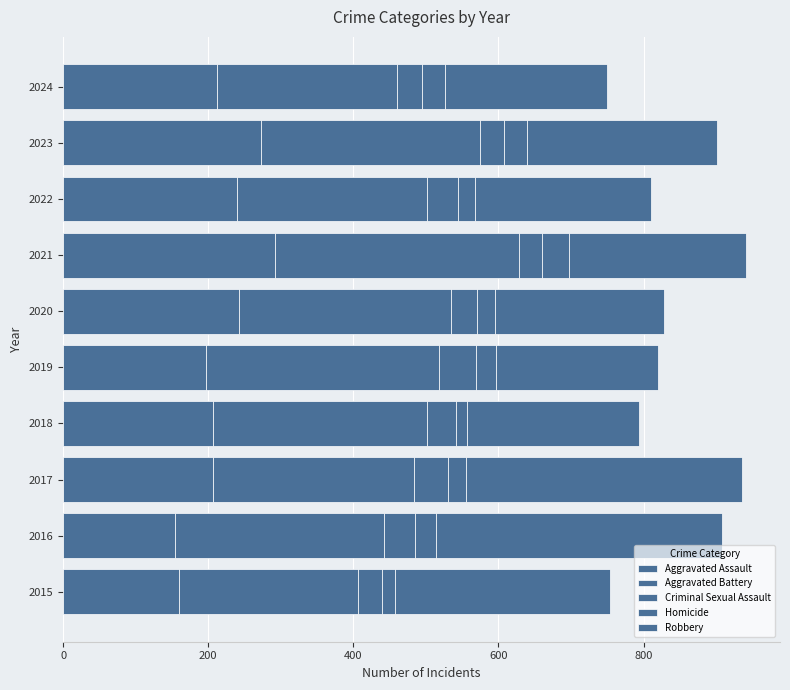

Count the number of data series in this chart.

5